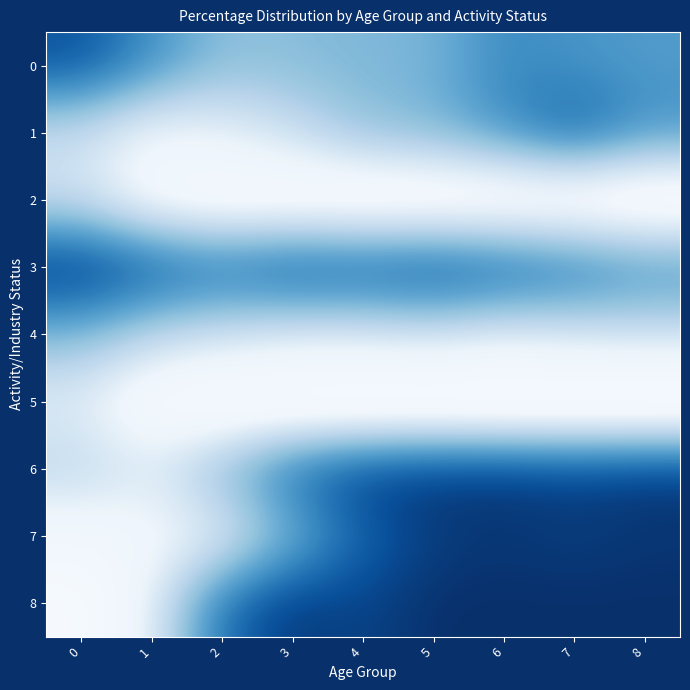

What is the lowest value of the 1 series?

0.5